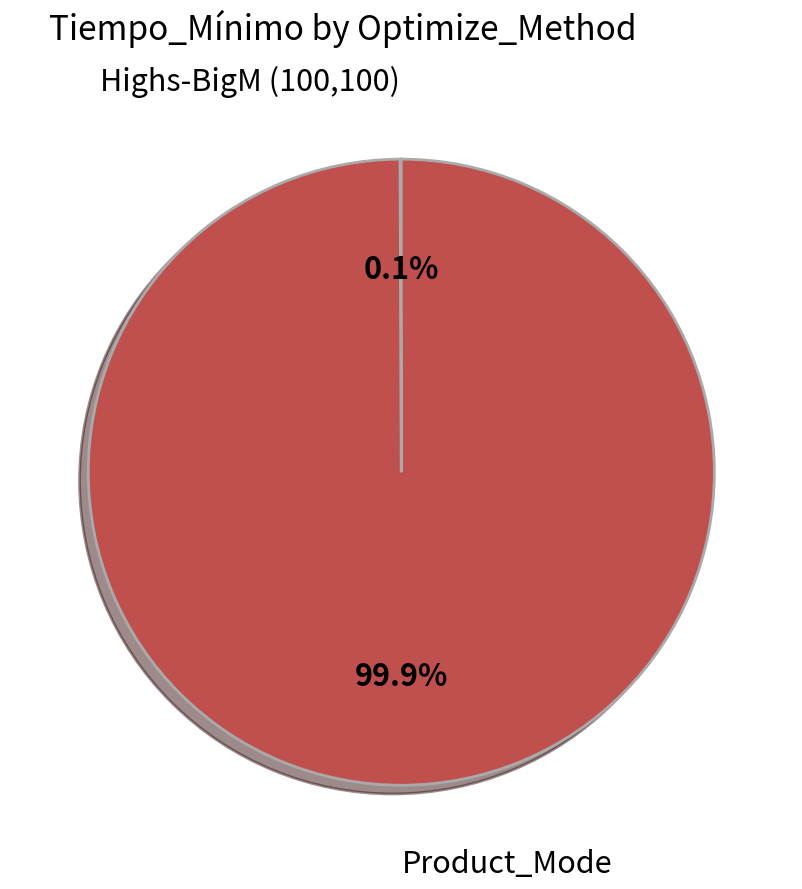

Does any single category account for the majority?

Yes